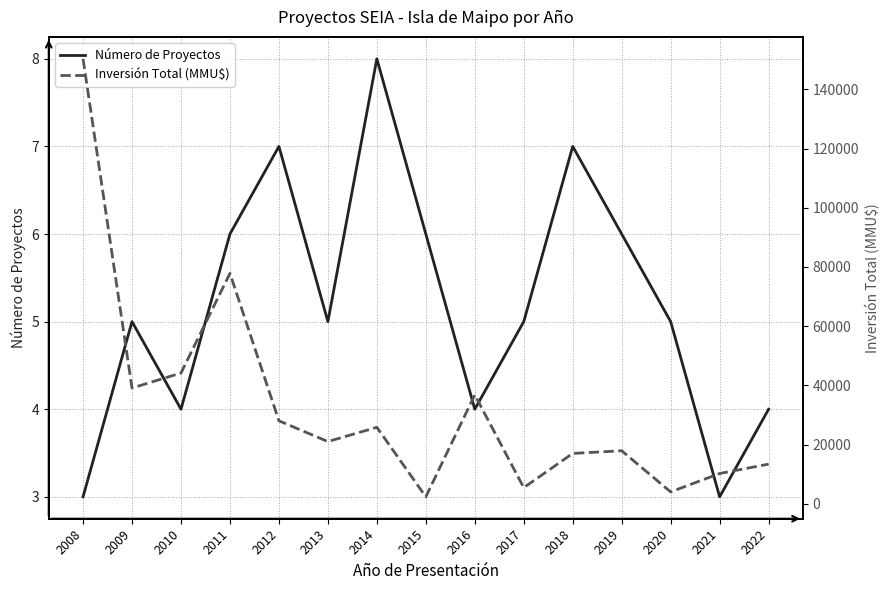

How many values in the Inversión Total (MMU$) series are below 21000?

7